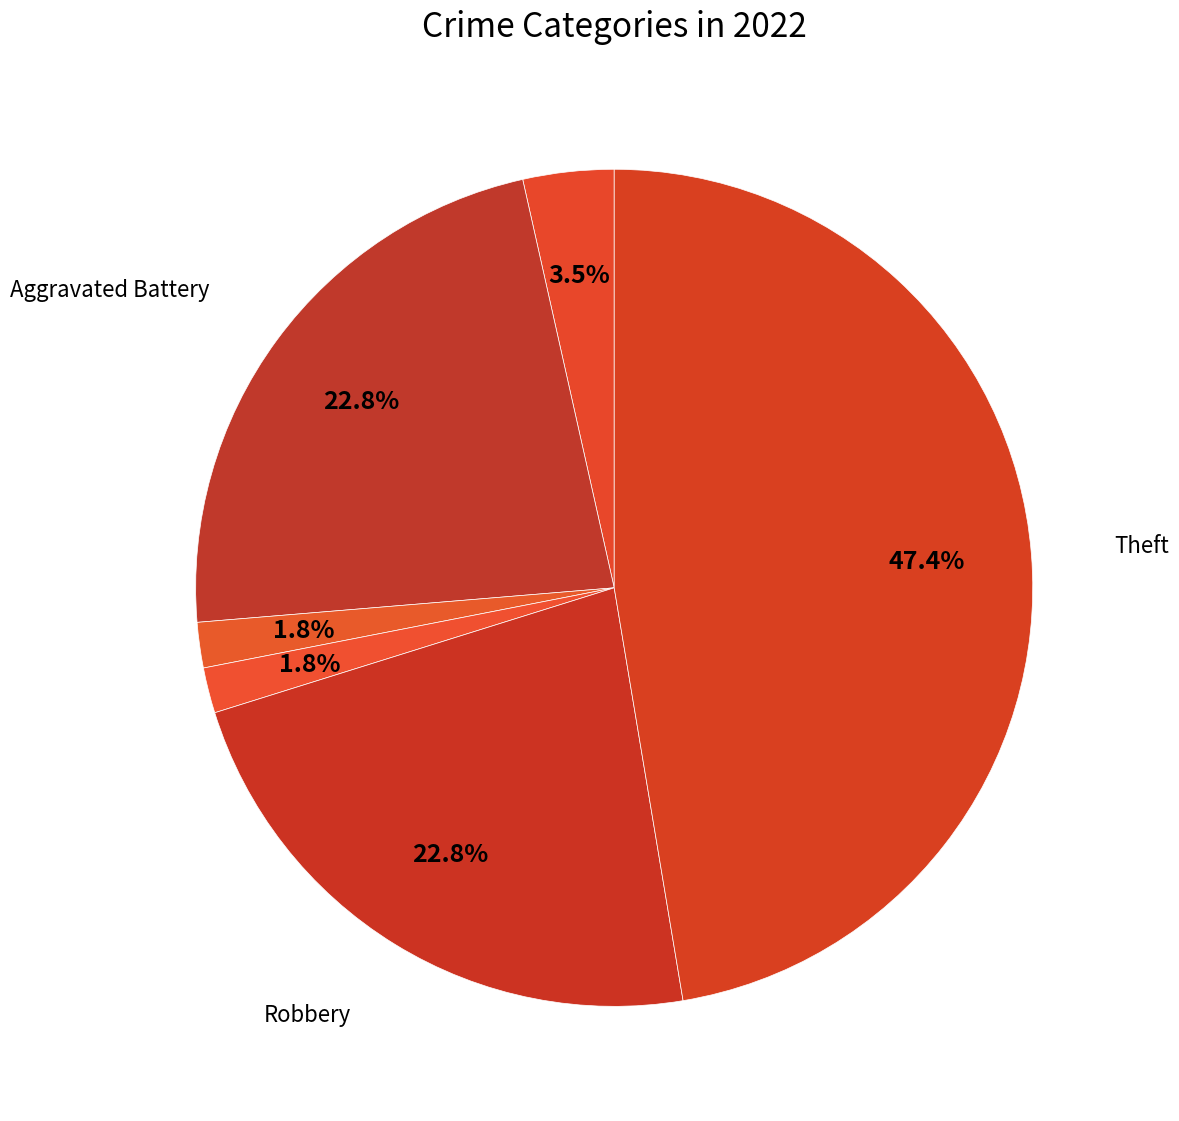

How many segments does this pie chart have?

6